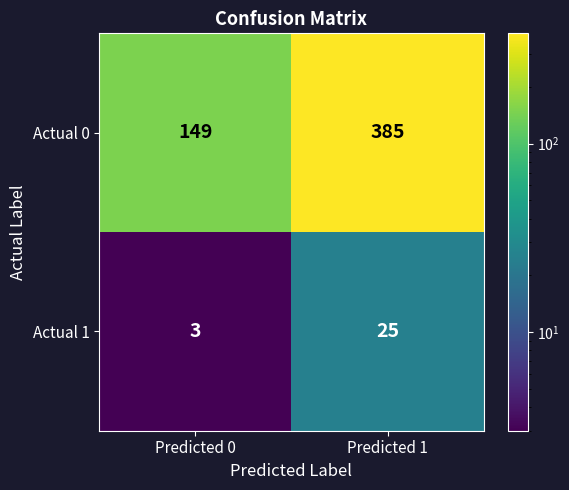

At Predicted 0, list the series in order from smallest to largest.

Actual 1, Actual 0